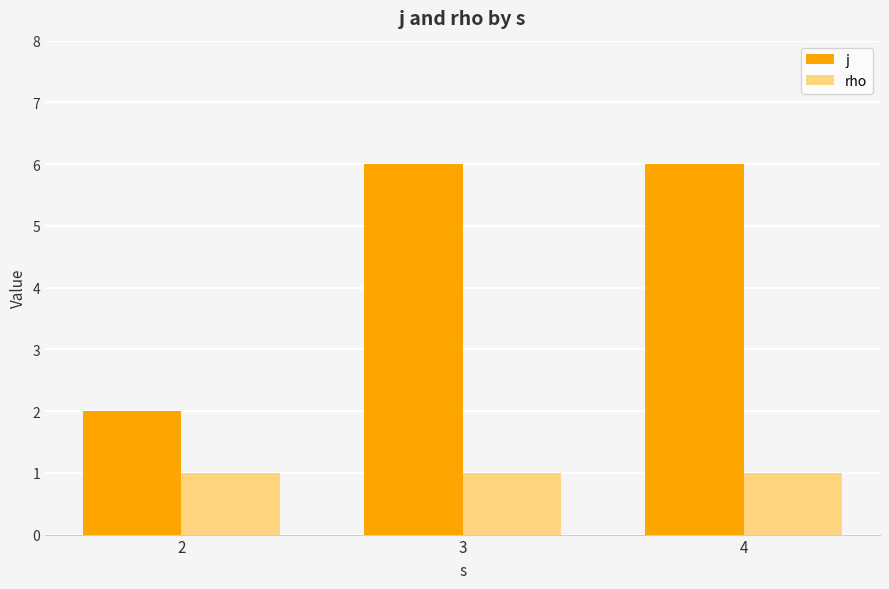

What are all the series names shown in the legend?

j, rho